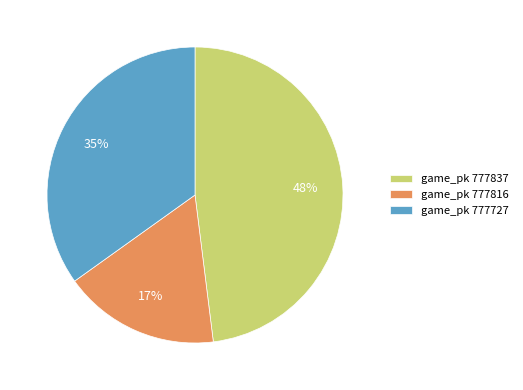

Do game_pk 777816 and game_pk 777727 together represent more than half of the pie?

Yes